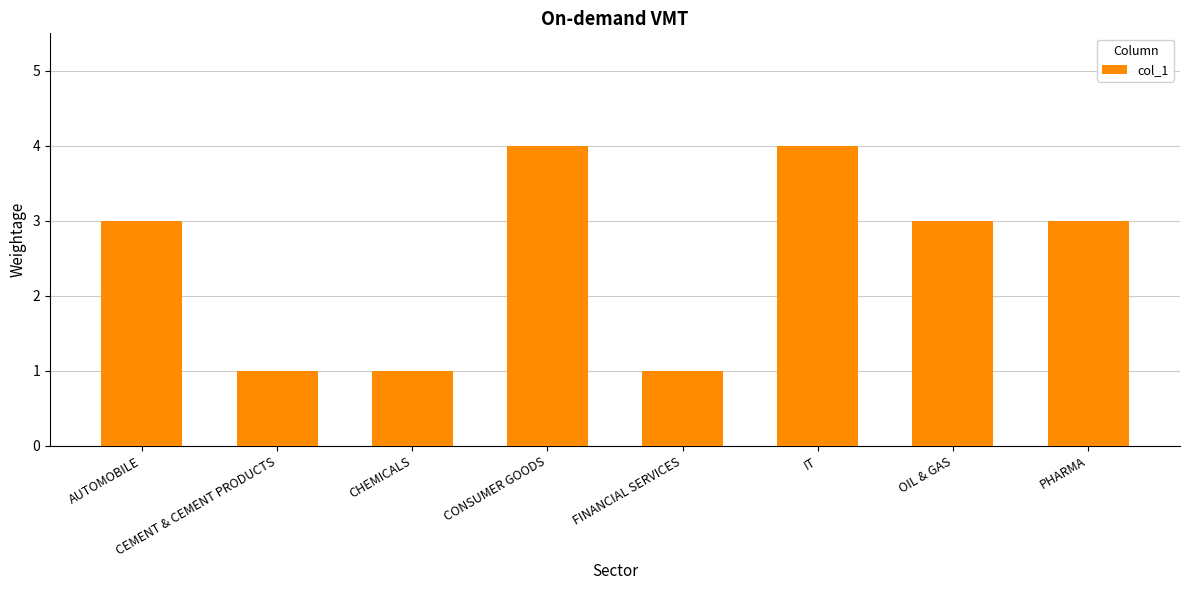

What is the greatest value displayed?

4